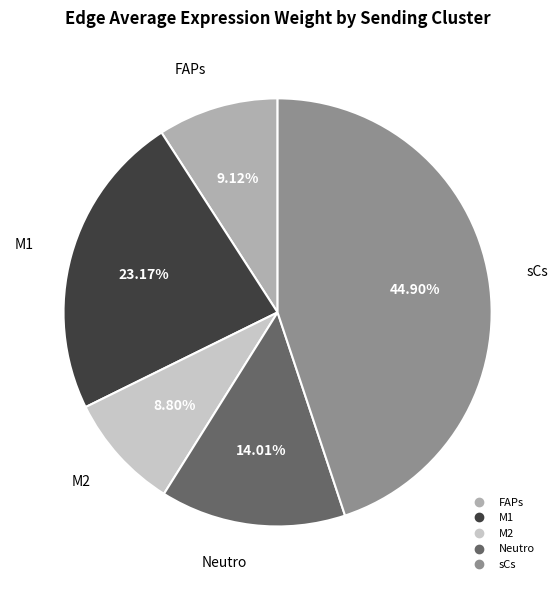

Count the number of slices in the pie.

5